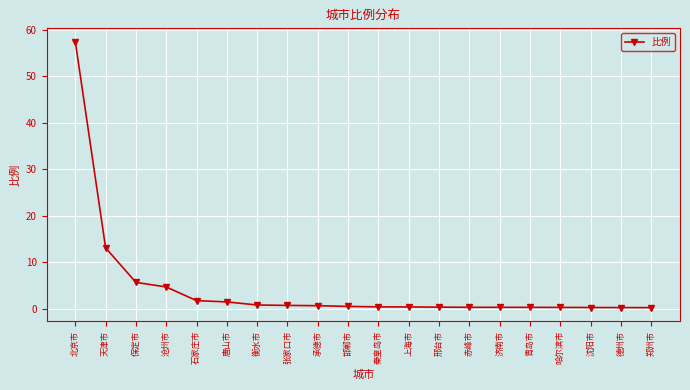

The chart shows a value of 0.3 at 青岛市. True or false?

True